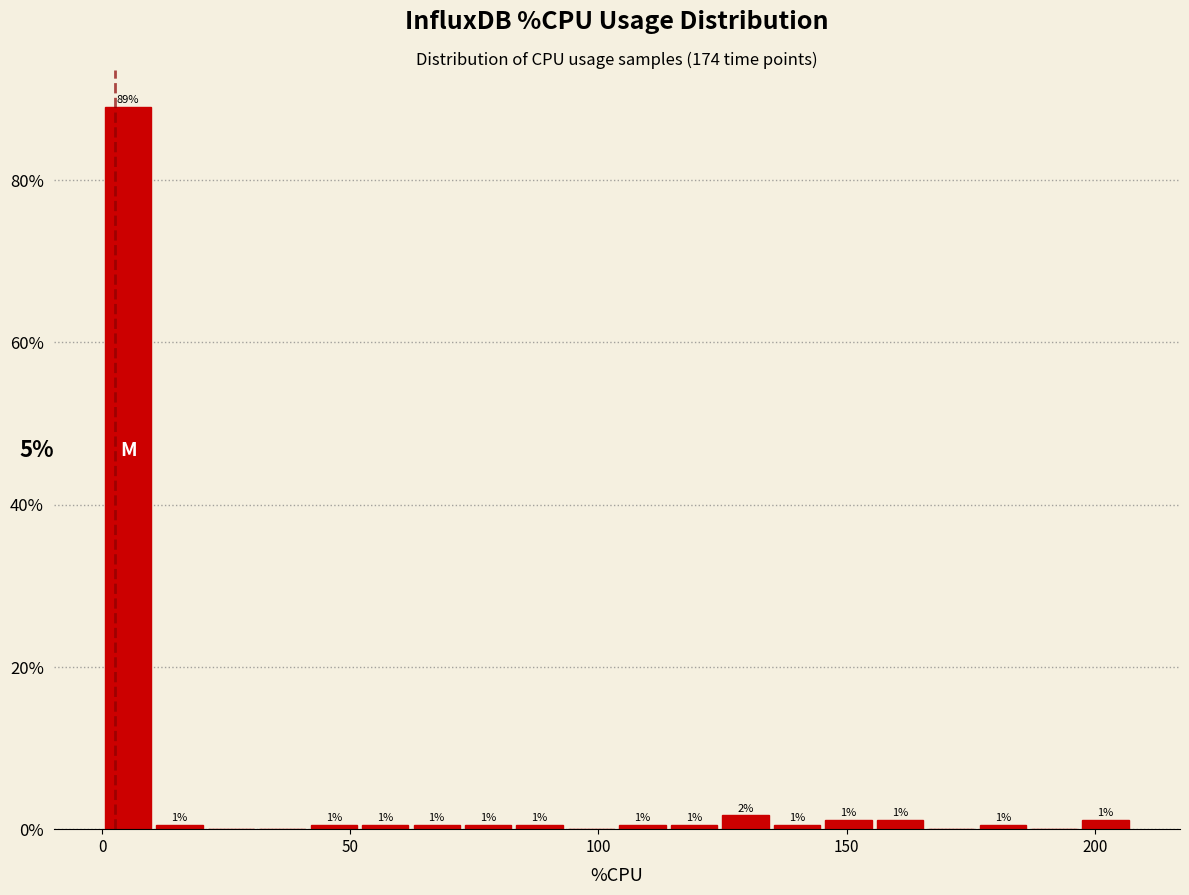

Read against the x-axis, roughly where is the centre of the tallest bar?

5